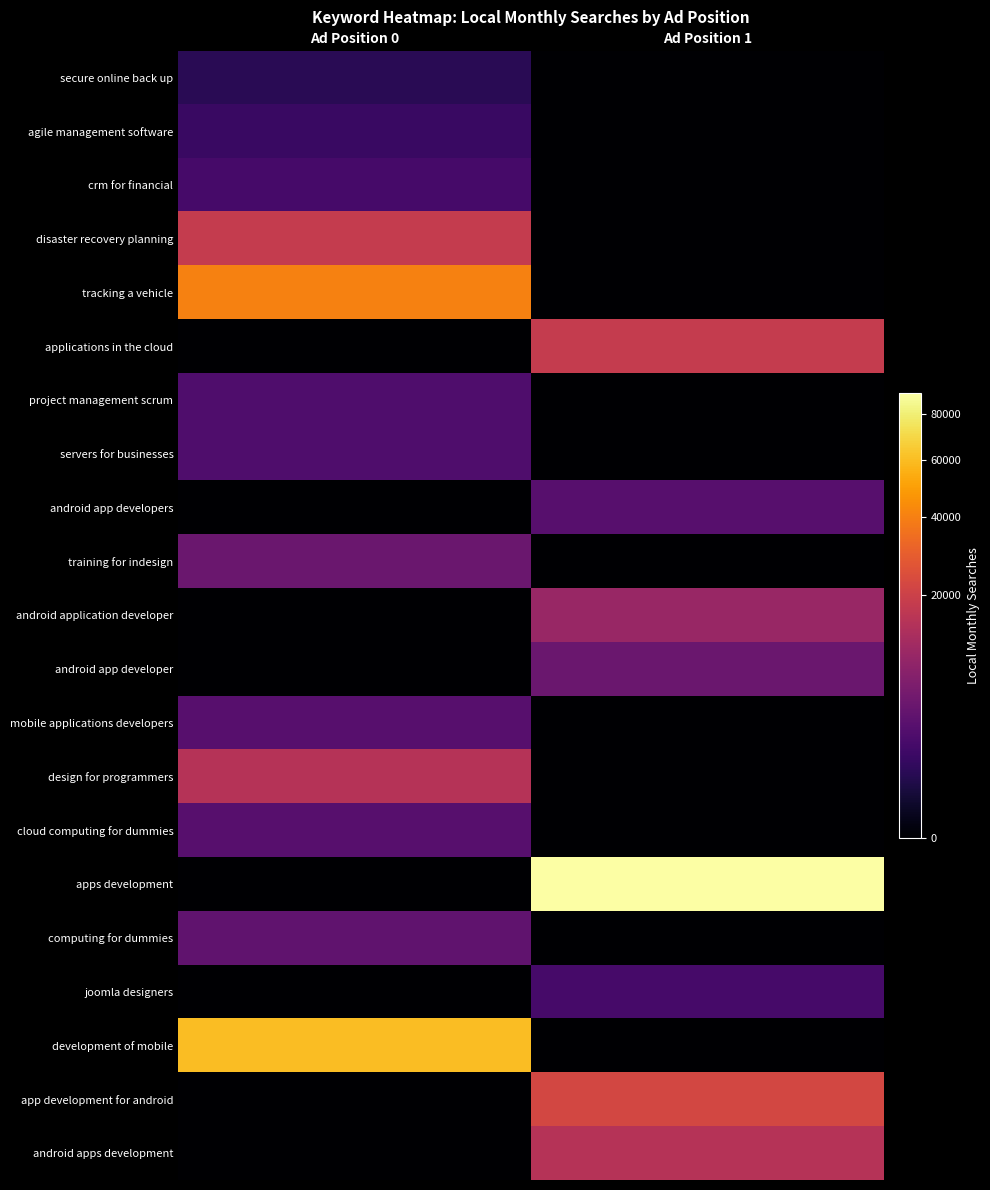

At Ad Position 1, list the series in order from smallest to largest.

secure online back up, agile management software, crm for financial, disaster recovery planning, tracking a vehicle, project management scrum, servers for businesses, training for indesign, mobile applications developers, design for programmers, cloud computing for dummies, computing for dummies, development of mobile, joomla designers, android app developers, android app developer, android application developer, android apps development, applications in the cloud, app development for android, apps development